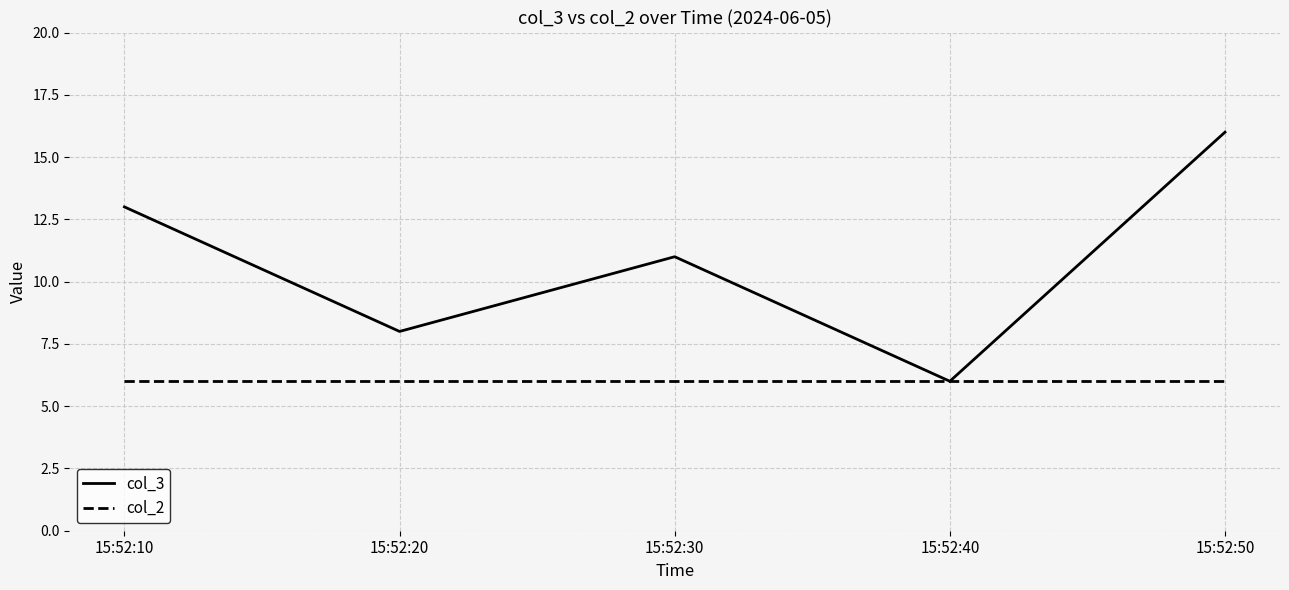

In col_3, how many points are lower than both neighbors (excluding endpoints)?

2